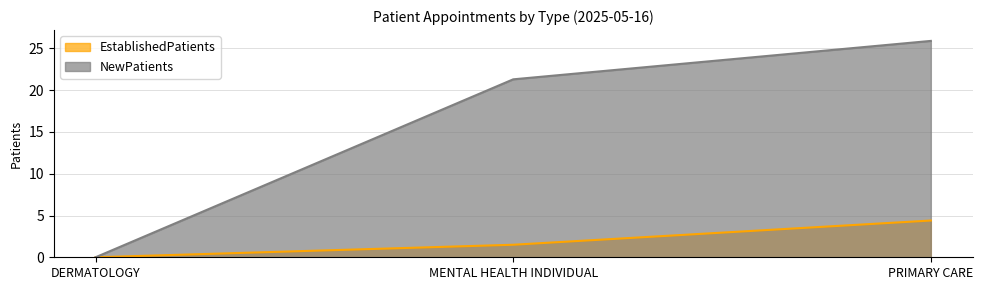

Reading left to right, transcribe all the data shown in this chart.

EstablishedPatients: DERMATOLOGY=0.0	MENTAL HEALTH INDIVIDUAL=1.5	PRIMARY CARE=4.4
NewPatients: DERMATOLOGY=0.0	MENTAL HEALTH INDIVIDUAL=21.3	PRIMARY CARE=25.9